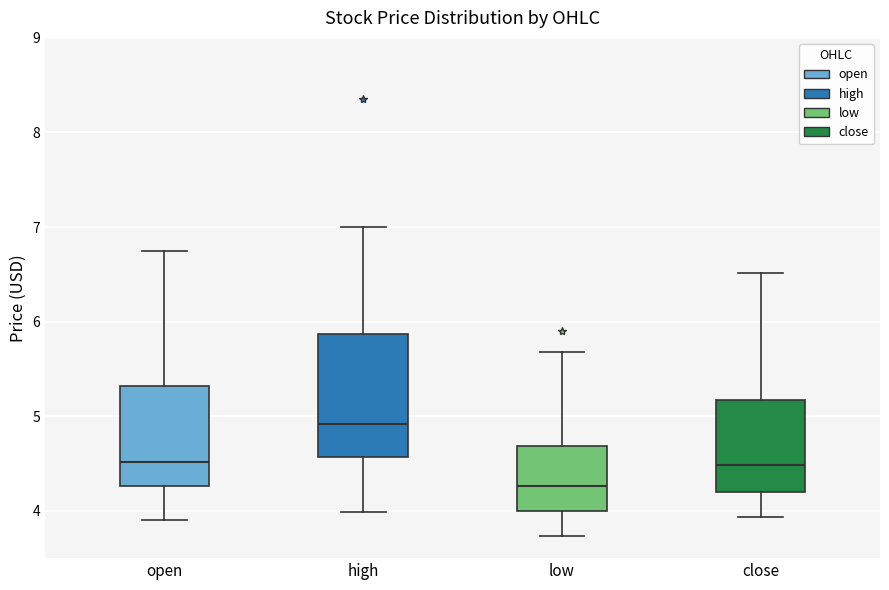

Which box's median line is the highest?

high